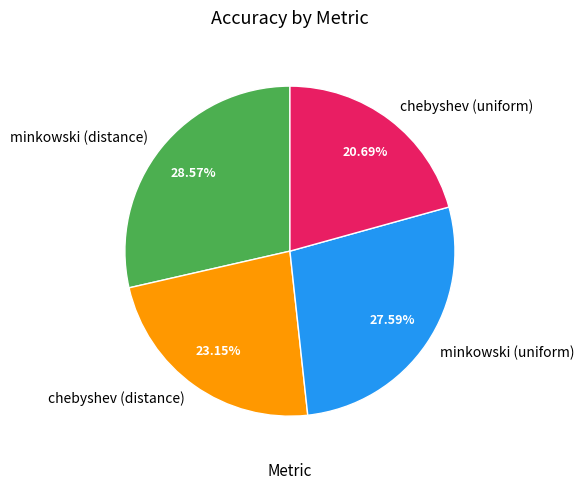

To the nearest percent, what portion does chebyshev (distance) represent?

23%